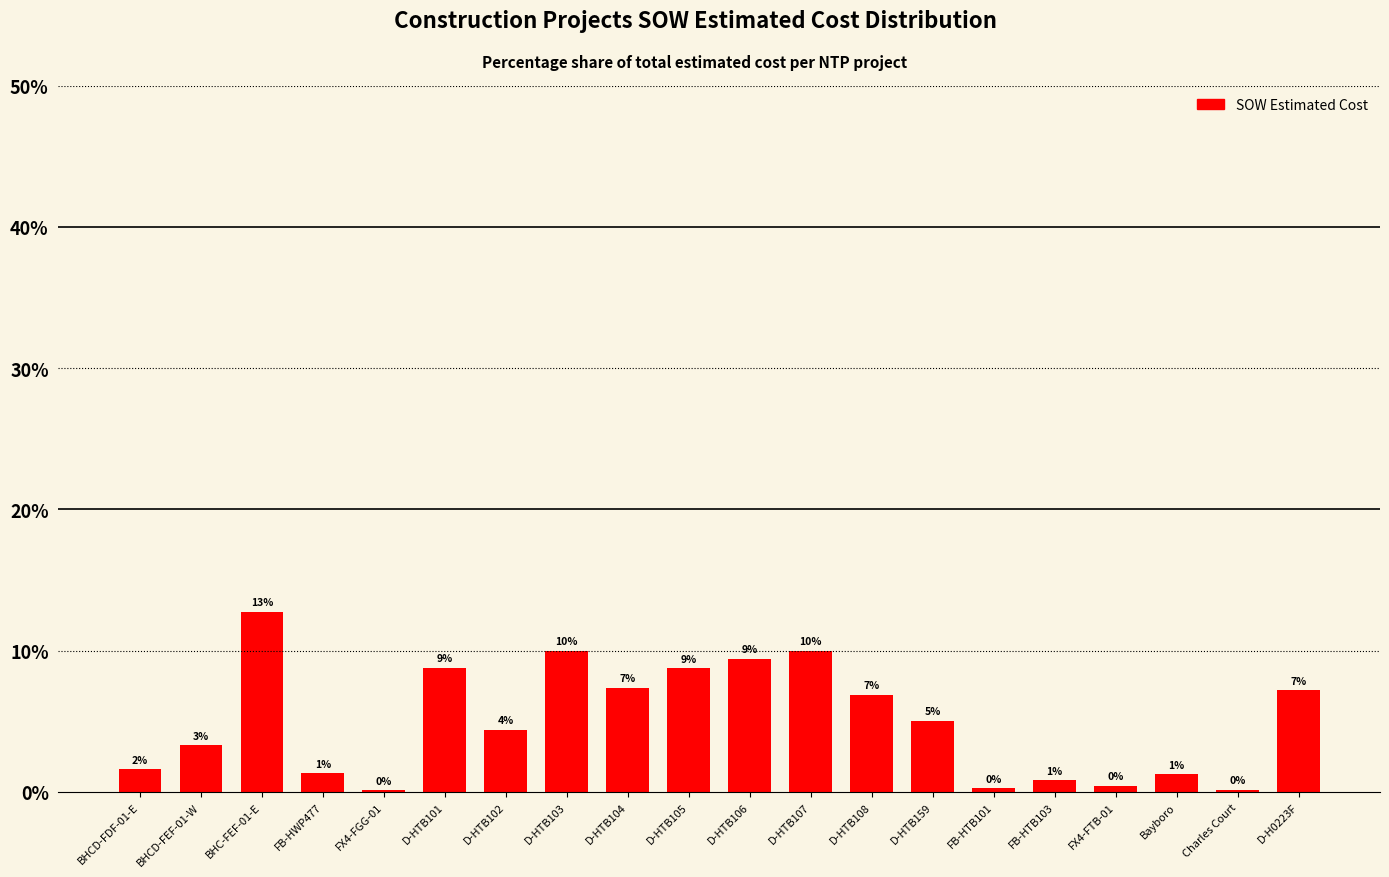

At which label is the value closest to 6?

D-HTB108